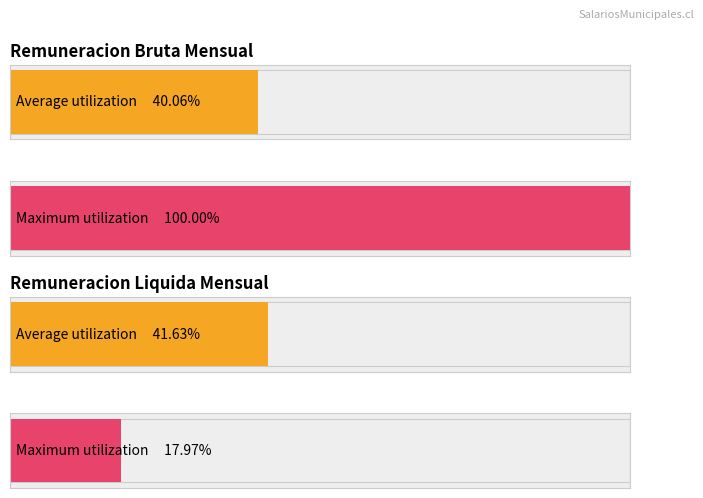

Is it true that remuliquida_mensual equals 226287 at VELIZ?

False